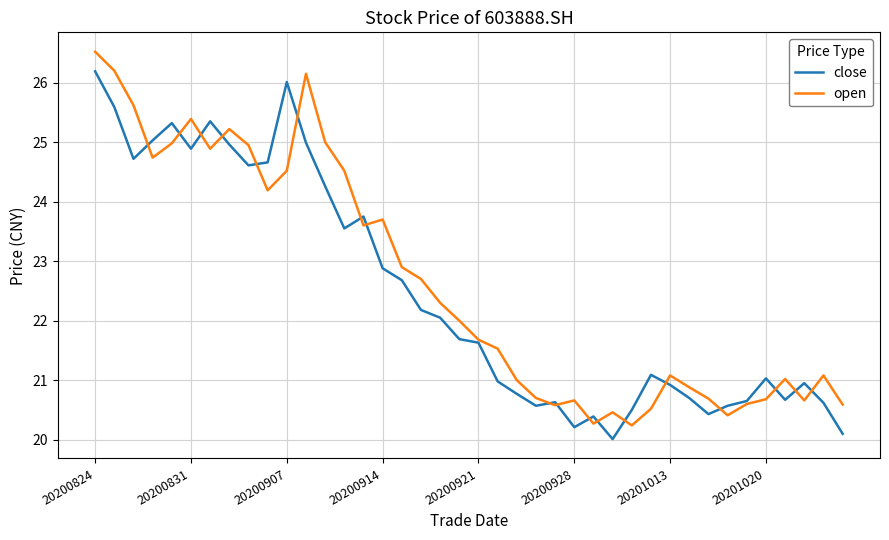

List the series in order of their peak value, highest first.

open, close